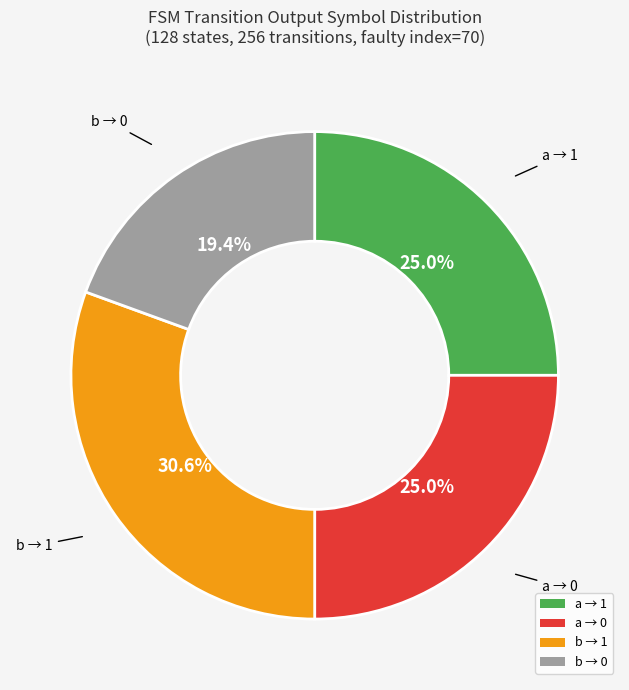

What percentage do a → 0 and a → 1 together represent?

50.0%